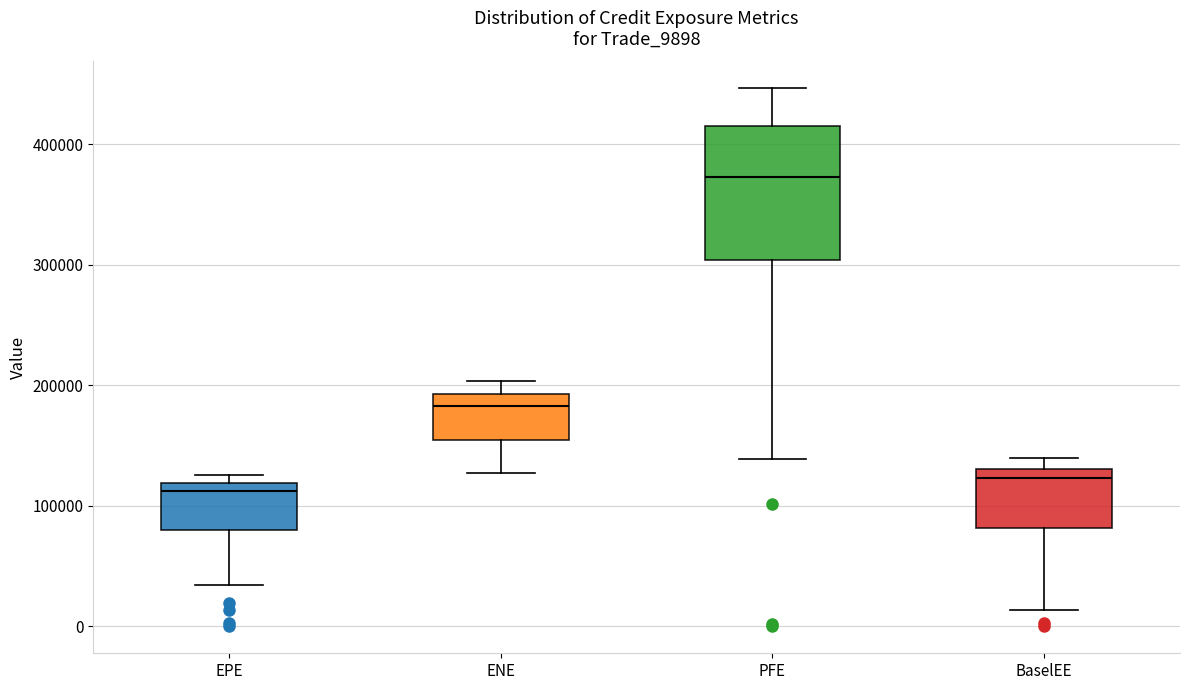

Comparing the boxes themselves (not the whiskers), which one is the tallest?

PFE